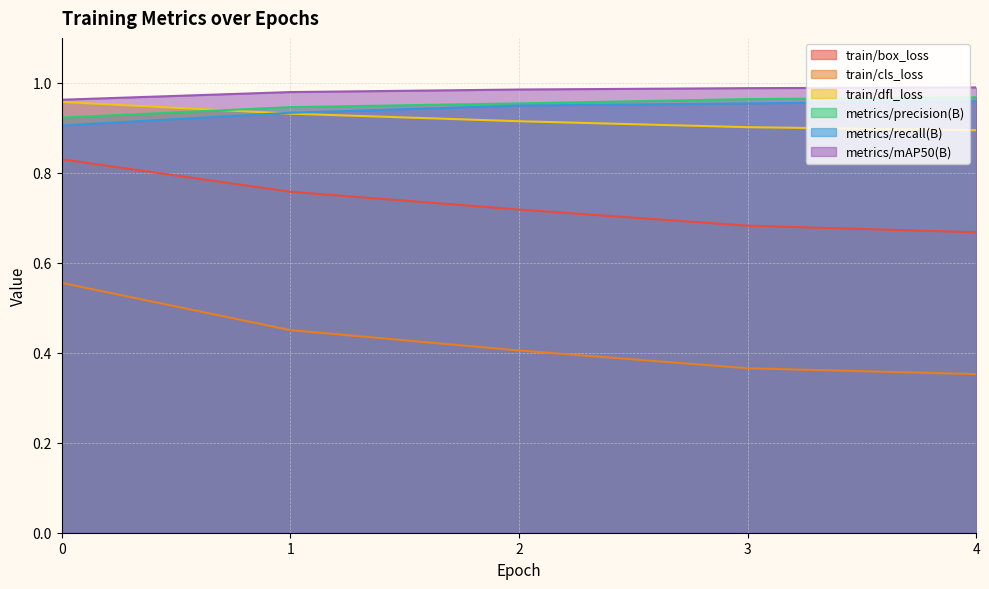

What are all the series names shown in the legend?

train/box_loss, train/cls_loss, train/dfl_loss, metrics/precision(B), metrics/recall(B), metrics/mAP50(B)